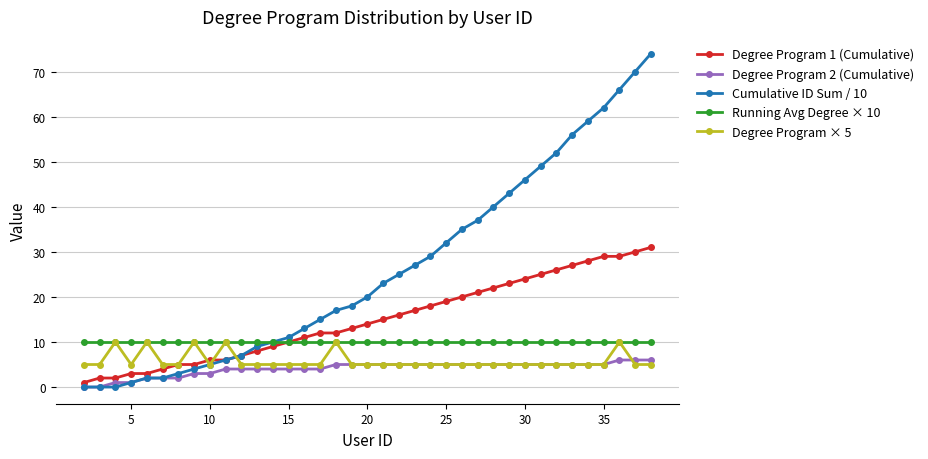

Reading left to right, list all the values displayed in this chart.

Degree Program 1 (Cumulative): 1	2	2	3	3	4	5	5	6	6	7	8	9	10	11	12	12	13	14	15	16	17	18	19	20	21	22	23	24	25	26	27	28	29	29	30	31
Degree Program 2 (Cumulative): 0	0	1	1	2	2	2	3	3	4	4	4	4	4	4	4	5	5	5	5	5	5	5	5	5	5	5	5	5	5	5	5	5	5	6	6	6
Cumulative ID Sum / 10: 0	0	0	1	2	2	3	4	5	6	7	9	10	11	13	15	17	18	20	23	25	27	29	32	35	37	40	43	46	49	52	56	59	62	66	70	74
Running Avg Degree × 10: 10	10	10	10	10	10	10	10	10	10	10	10	10	10	10	10	10	10	10	10	10	10	10	10	10	10	10	10	10	10	10	10	10	10	10	10	10
Degree Program × 5: 5	5	10	5	10	5	5	10	5	10	5	5	5	5	5	5	10	5	5	5	5	5	5	5	5	5	5	5	5	5	5	5	5	5	10	5	5